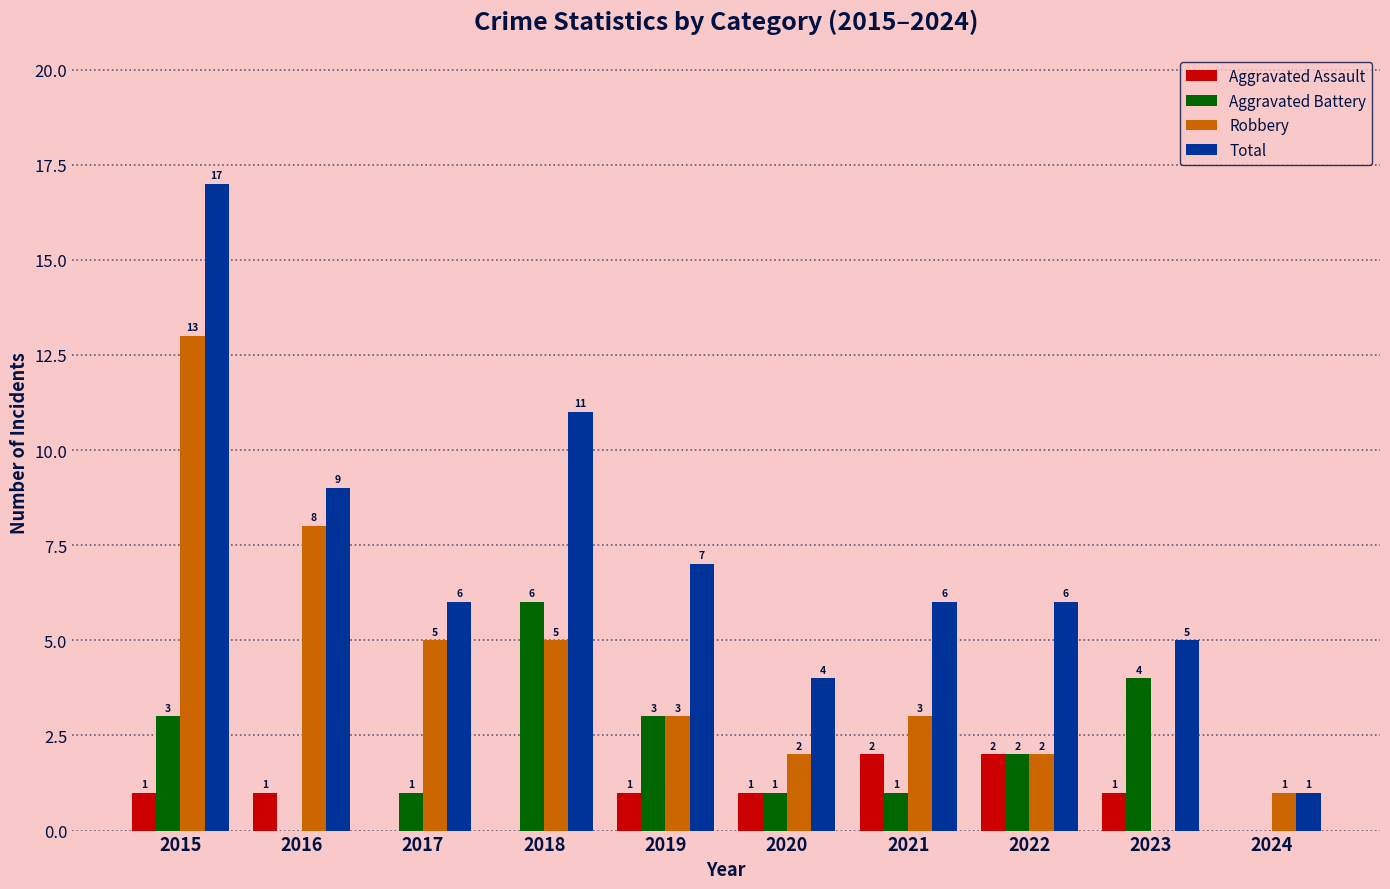

Is the value of Robbery at 2018 greater than the value of Aggravated Battery at 2015?

Yes